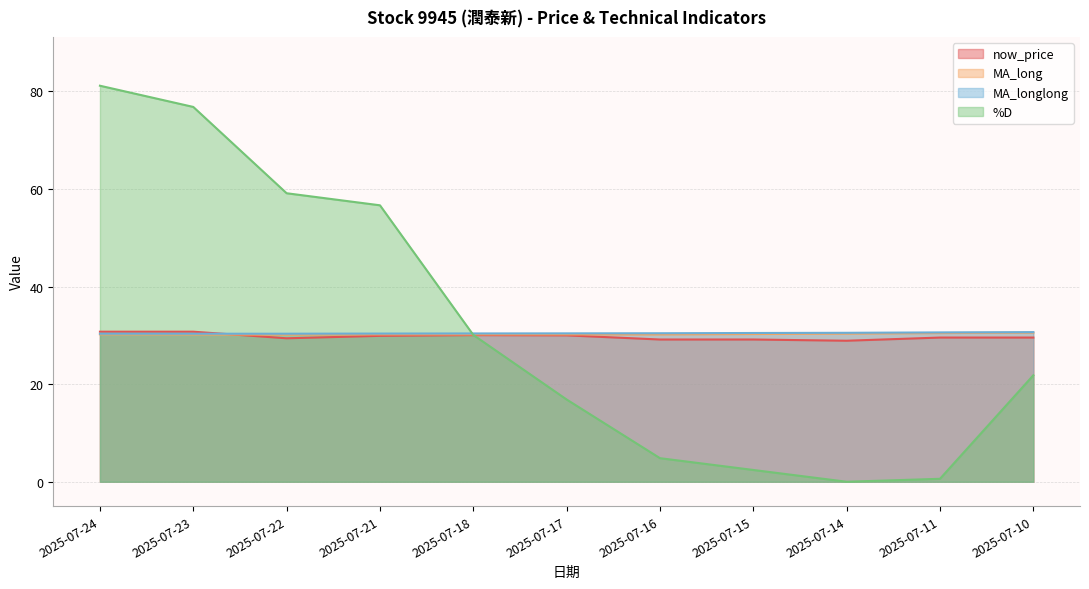

What is the approximate value of MA_longlong at 2025-07-22?

30.3